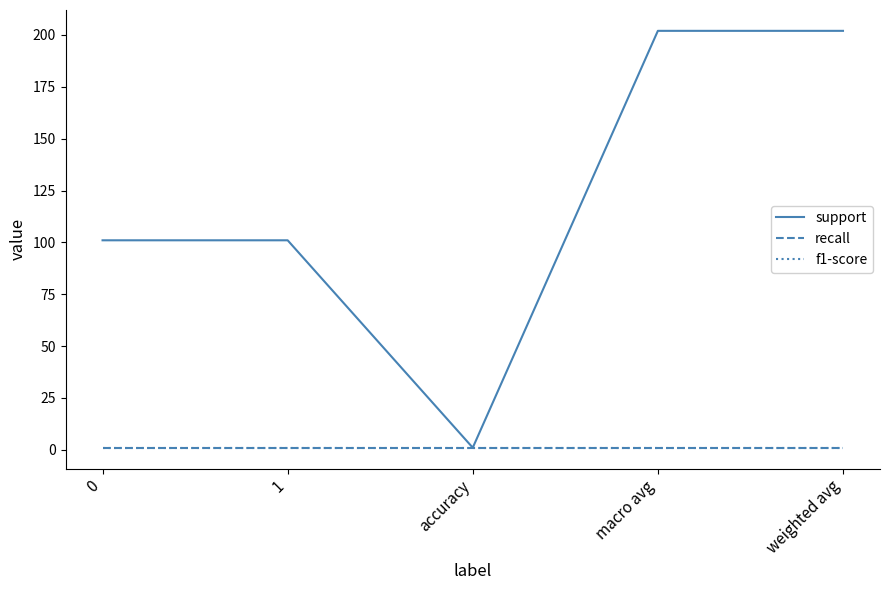

True or false: recall has a value of 2 at 1.

False